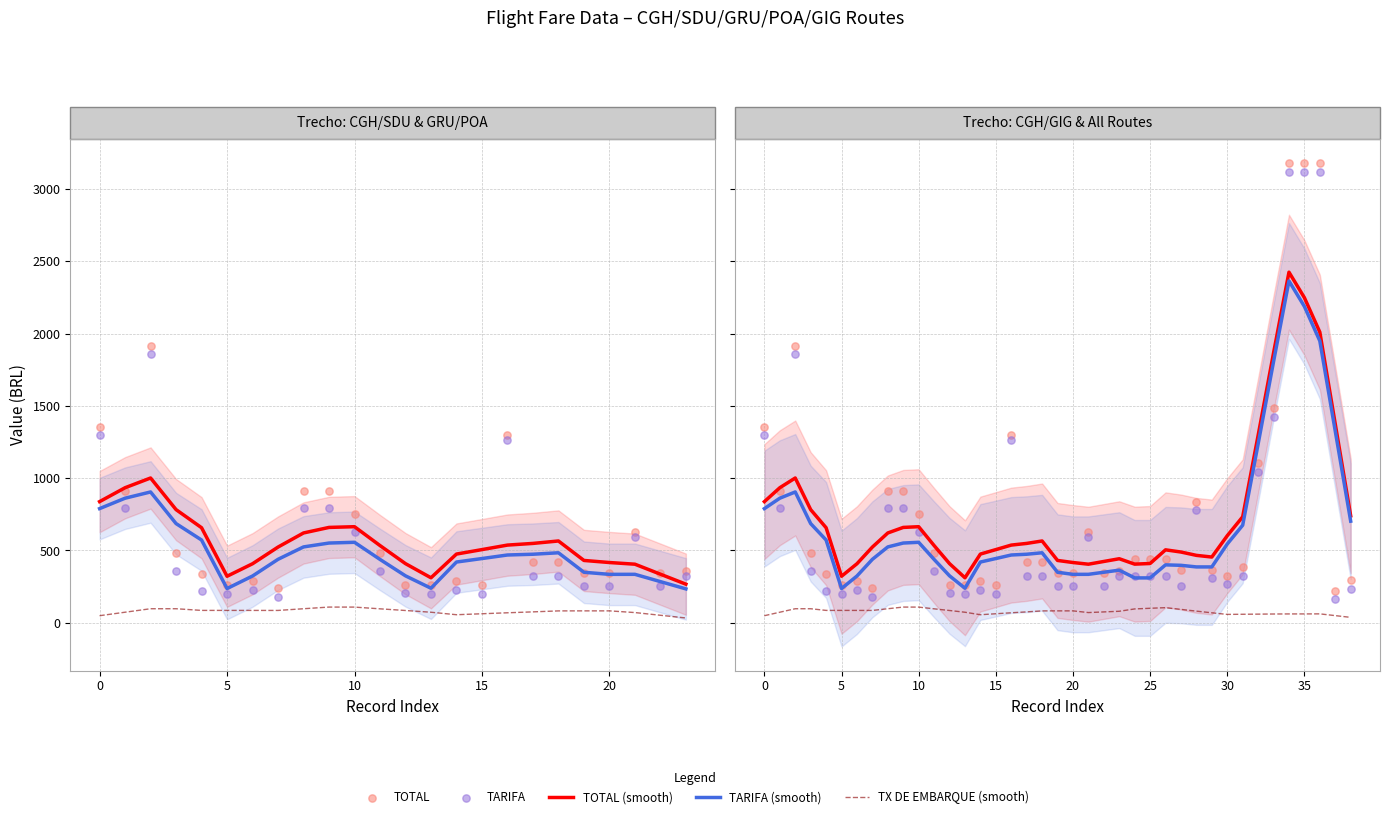

Is the value of TX DE EMBARQUE (smooth) at 28 greater than the value of TOTAL (smooth) at 7?

No